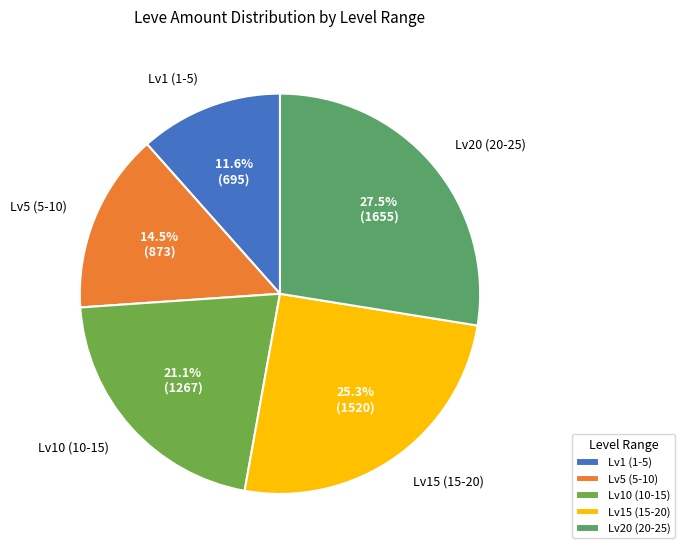

Rank the categories by value from lowest to highest.

Lv1 (1-5), Lv5 (5-10), Lv10 (10-15), Lv15 (15-20), Lv20 (20-25)